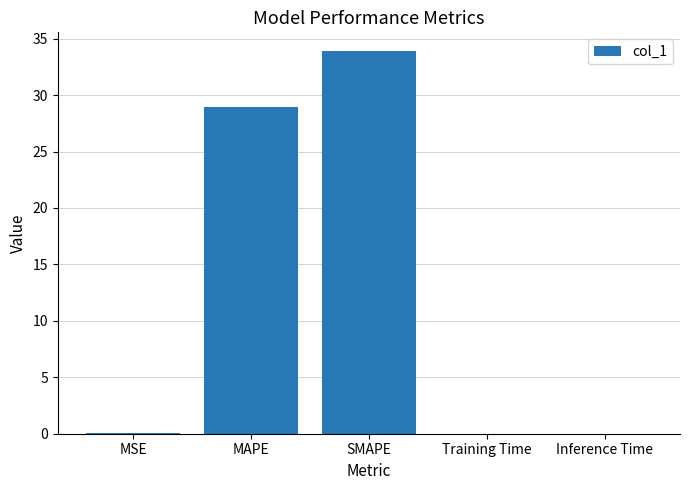

What is the maximum value shown in the chart?

33.9